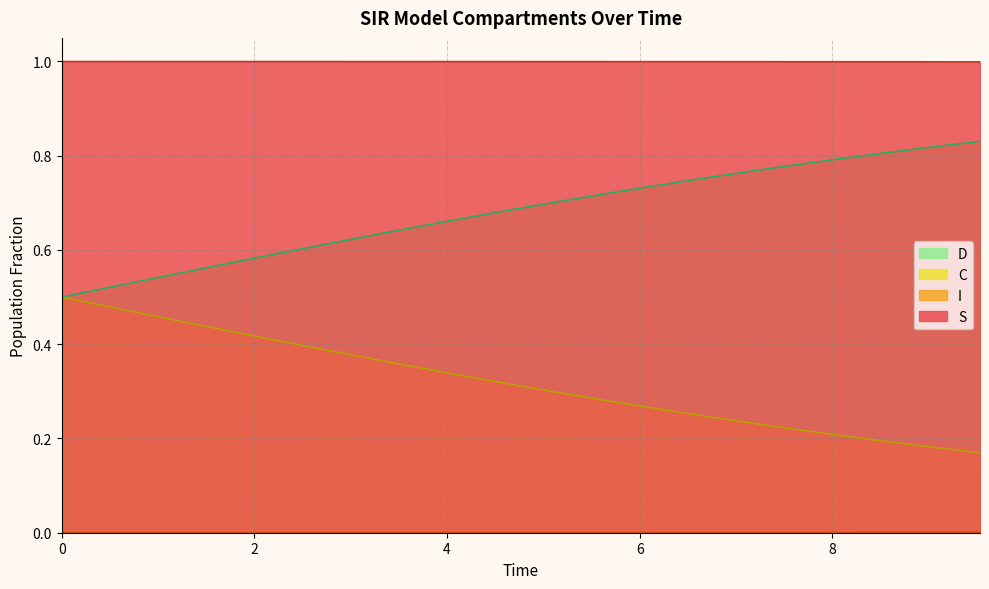

Which series has the largest total across all categories?

S